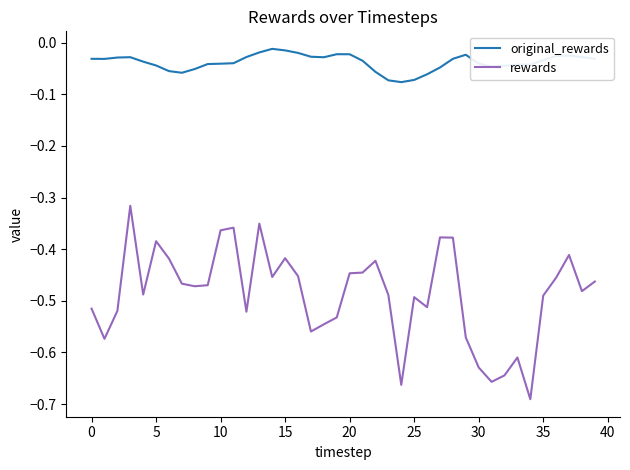

True or false: original_rewards and rewards intersect in this chart.

False